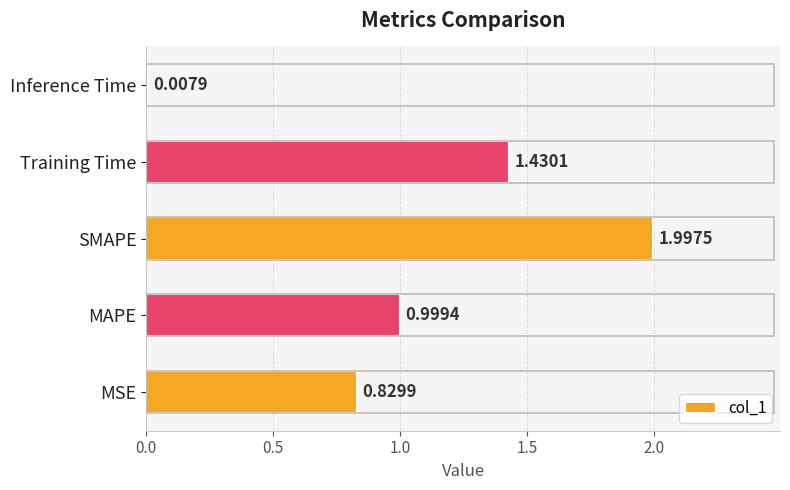

What is the sum of the values at Inference Time and MAPE?

1.0